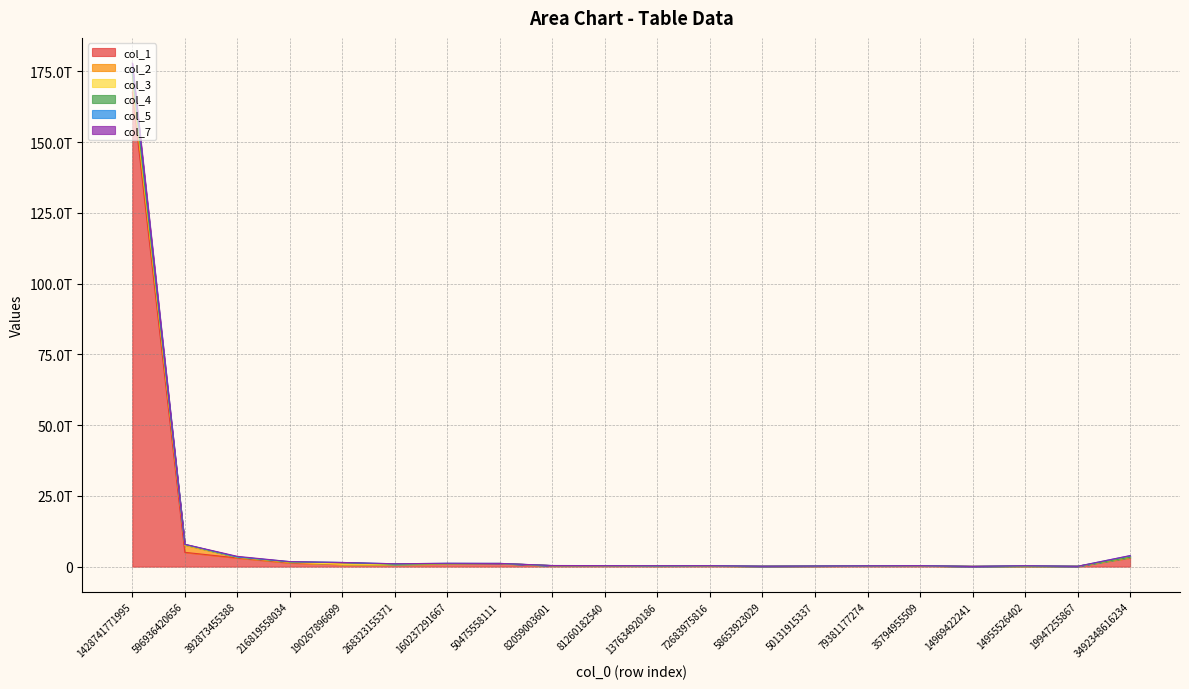

True or false: col_3 has more than 0 points higher than both neighbors.

True